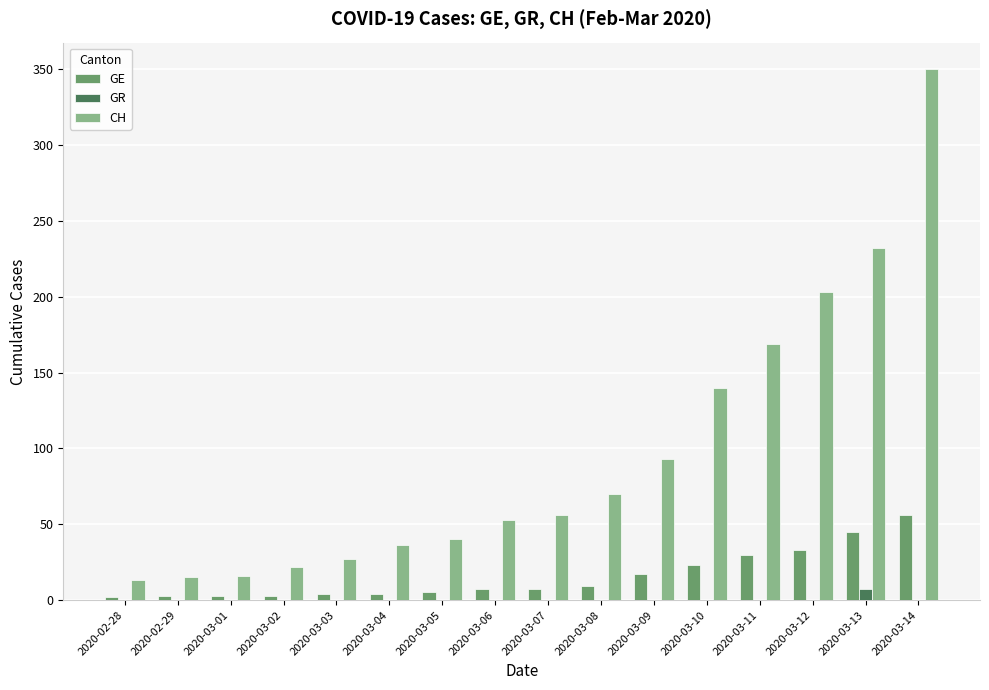

What is the maximum value shown in the chart?

350